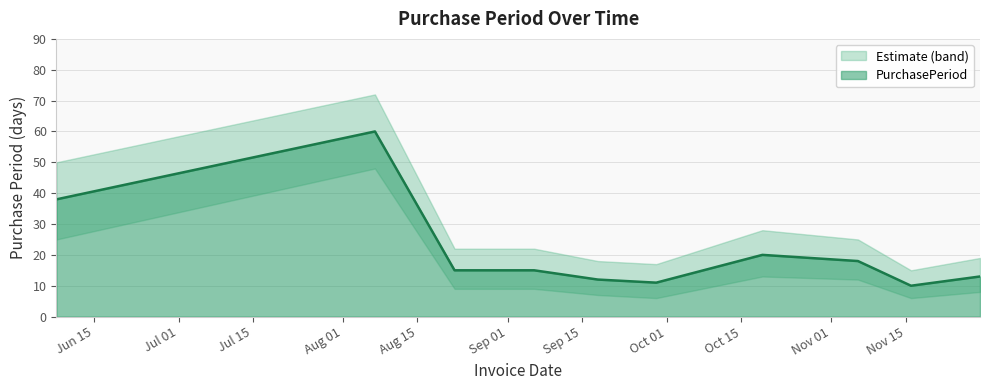

At which category does the data reach its first local peak?

2017-08-07